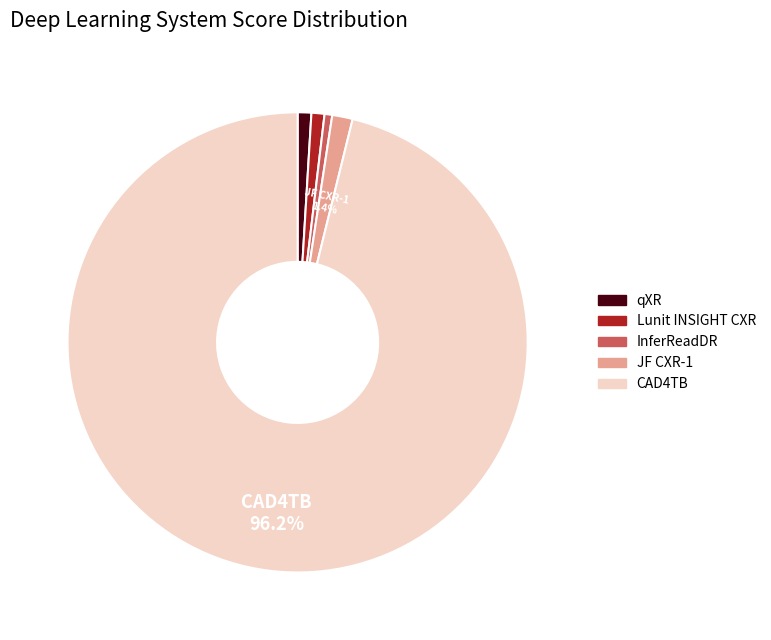

Which has a higher value, Lunit INSIGHT CXR or CAD4TB?

CAD4TB